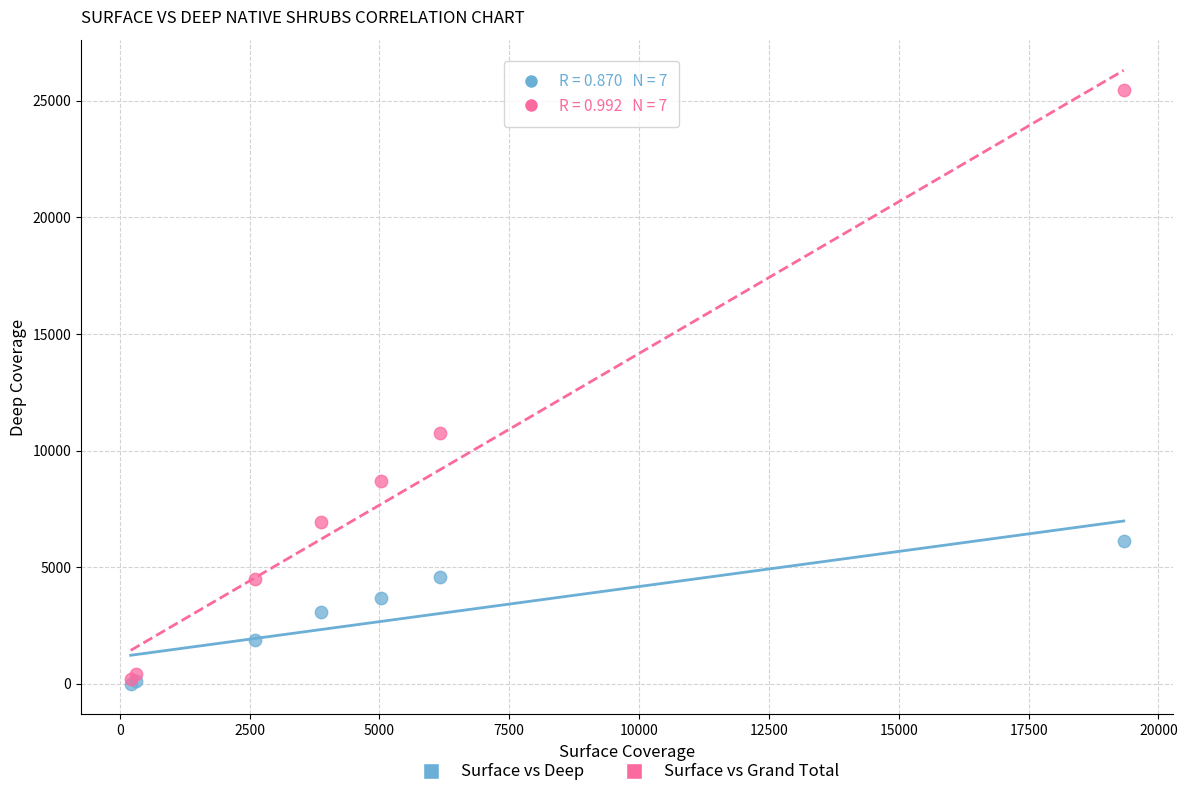

Across all series, what Y value is closest to 12725?

10742.9